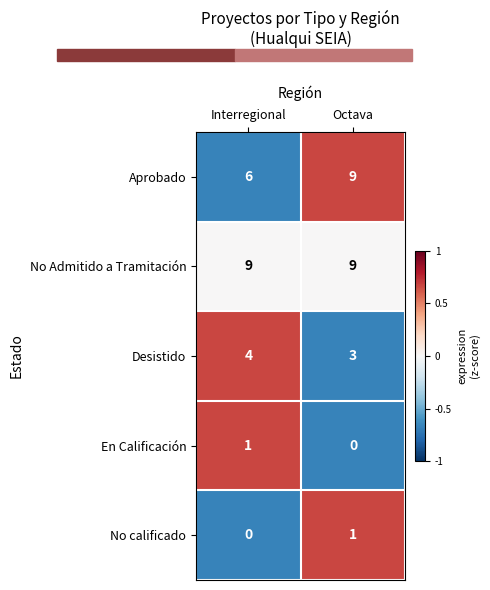

What is the greatest value displayed?

9